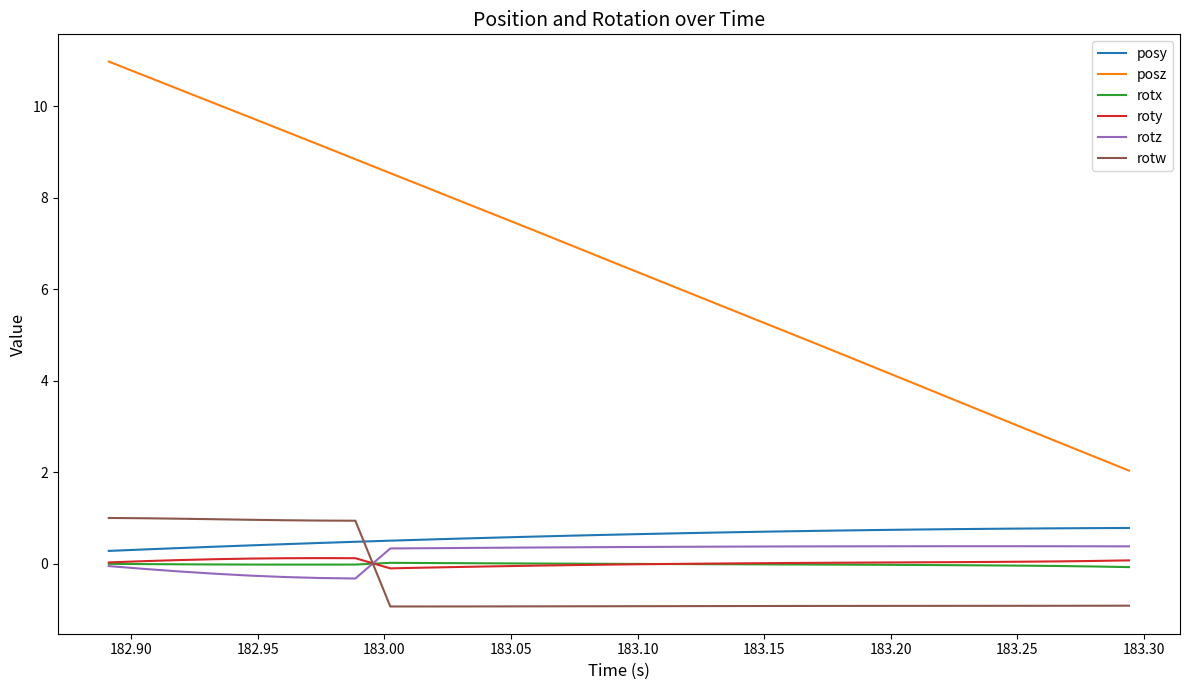

Which series has the largest total across all categories?

posz